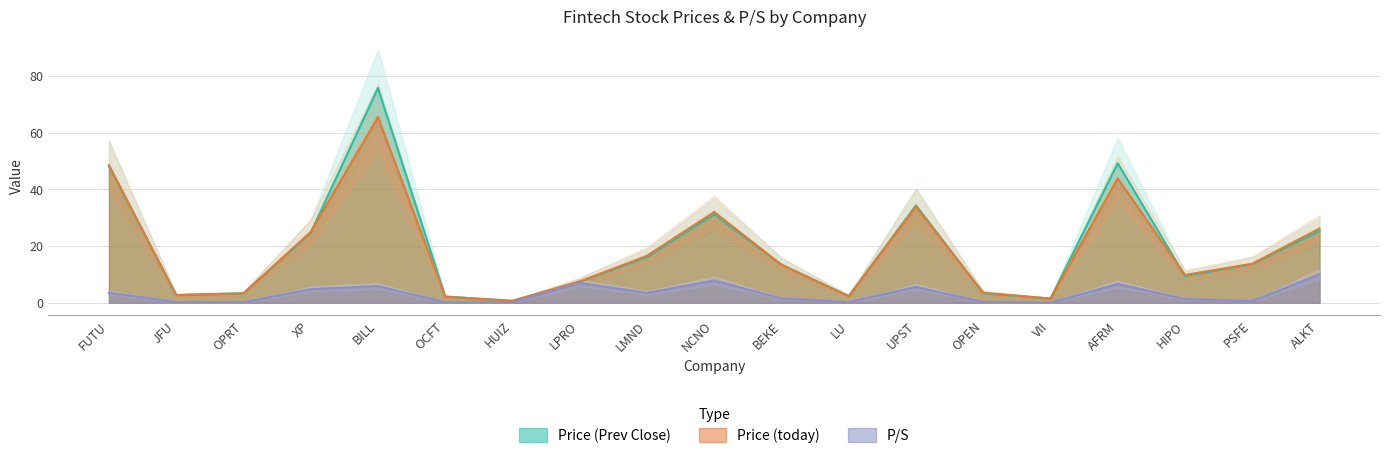

At how many categories does at least one series exceed 27?

5